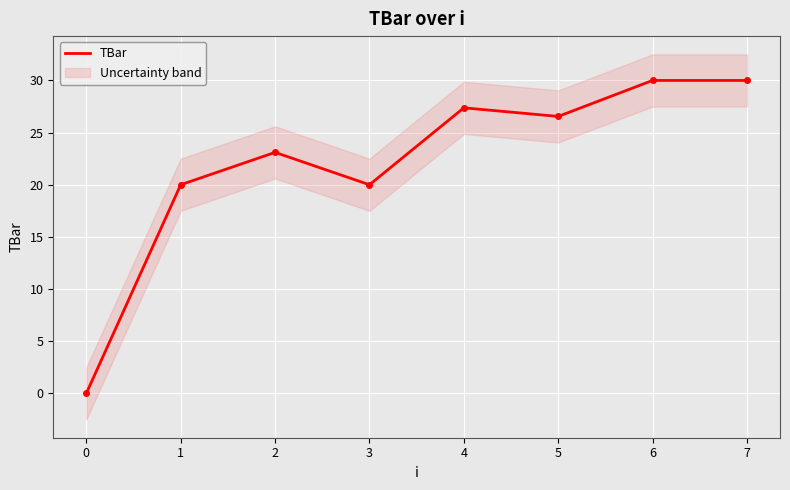

What is the difference between the second highest and second lowest values?

10.0